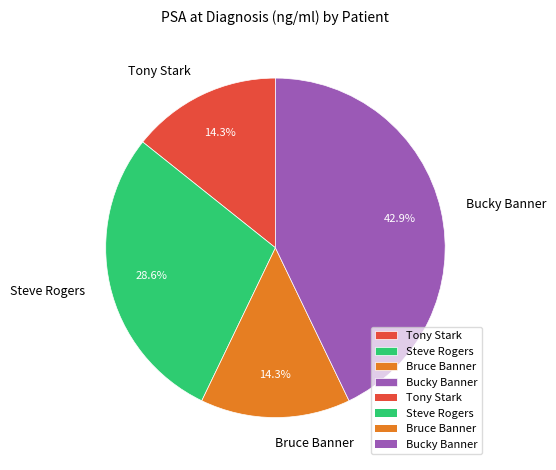

Which has a higher value, Bucky Banner or Steve Rogers?

Bucky Banner